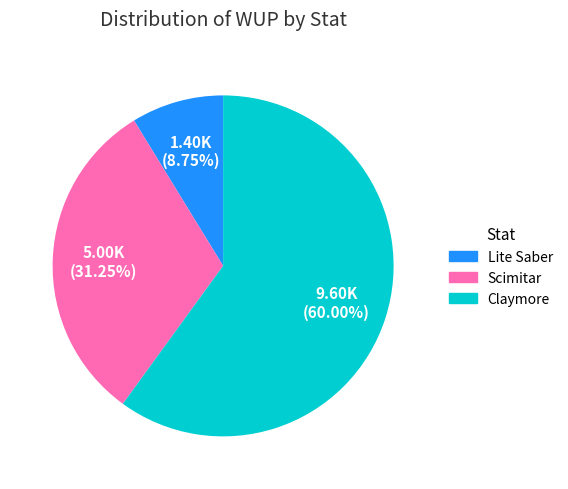

Is it true that Lite Saber is 9% of the pie?

True